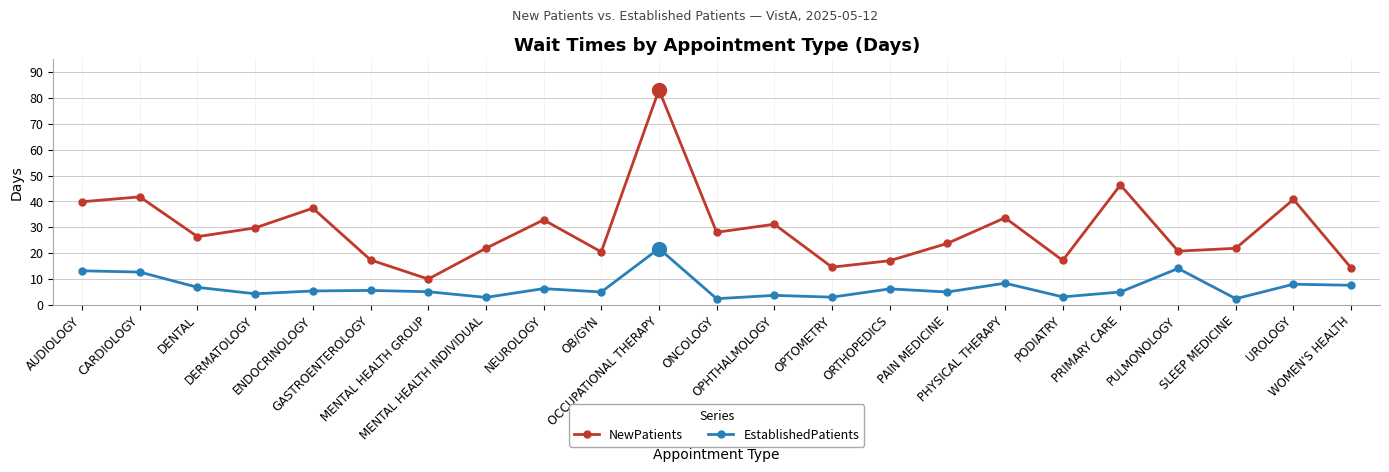

What is the value of the EstablishedPatients point at the 16th from the left?

5.0